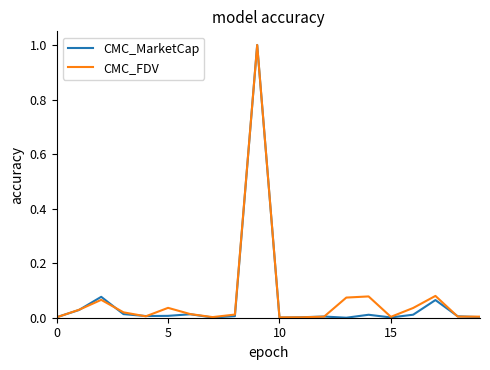

Which series has the largest range (max minus min)?

CMC_MarketCap